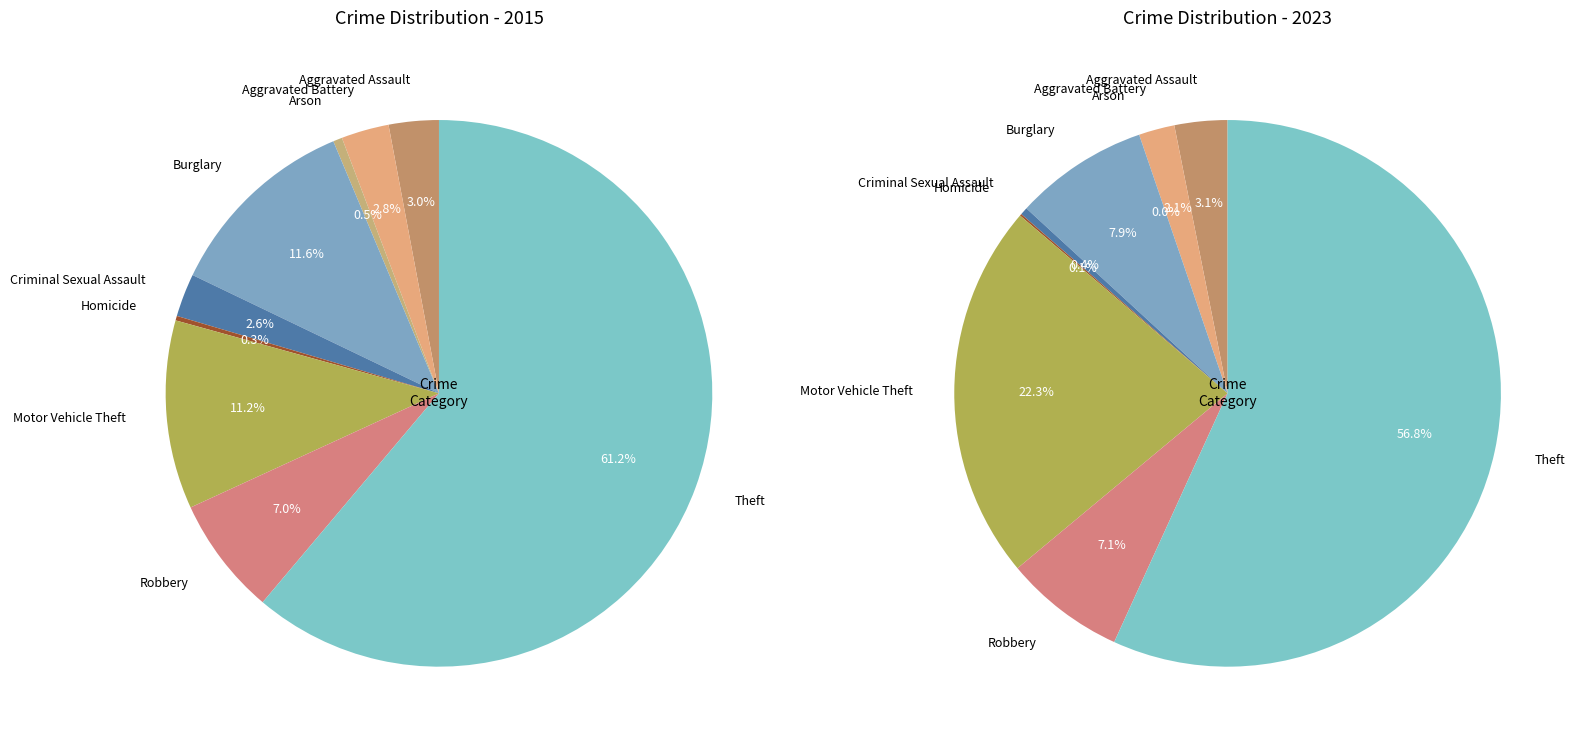

To the nearest percent, what is the combined percentage of Burglary and Homicide?

12%